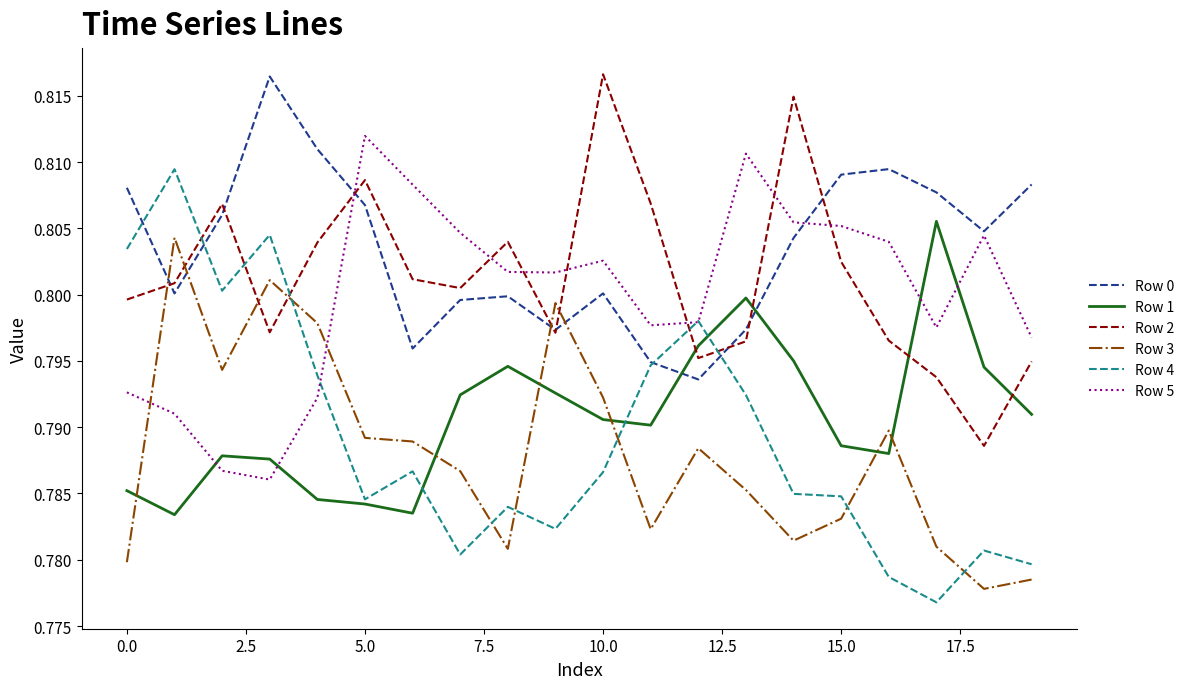

Which series has the largest total across all categories?

Row 0